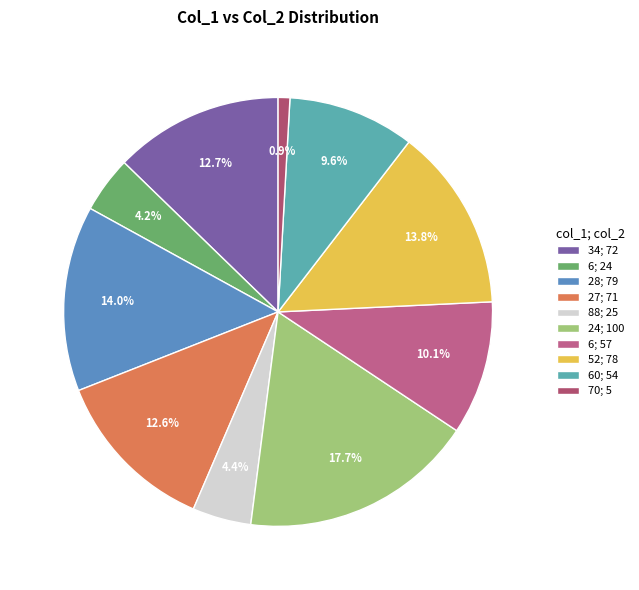

Count the number of slices in the pie.

10